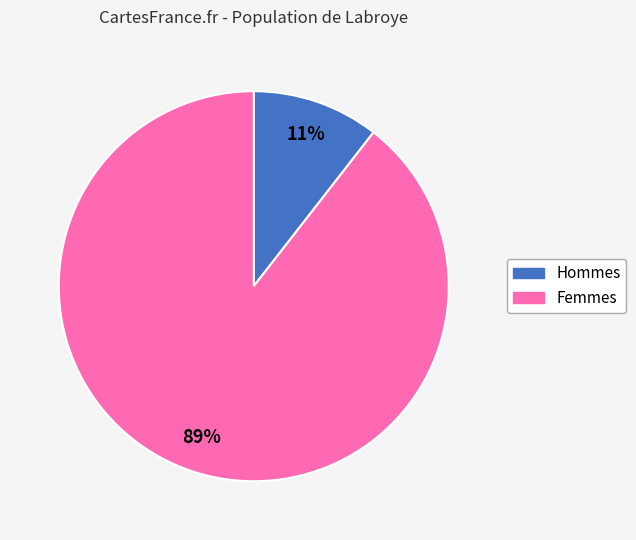

Does any single category account for the majority?

Yes